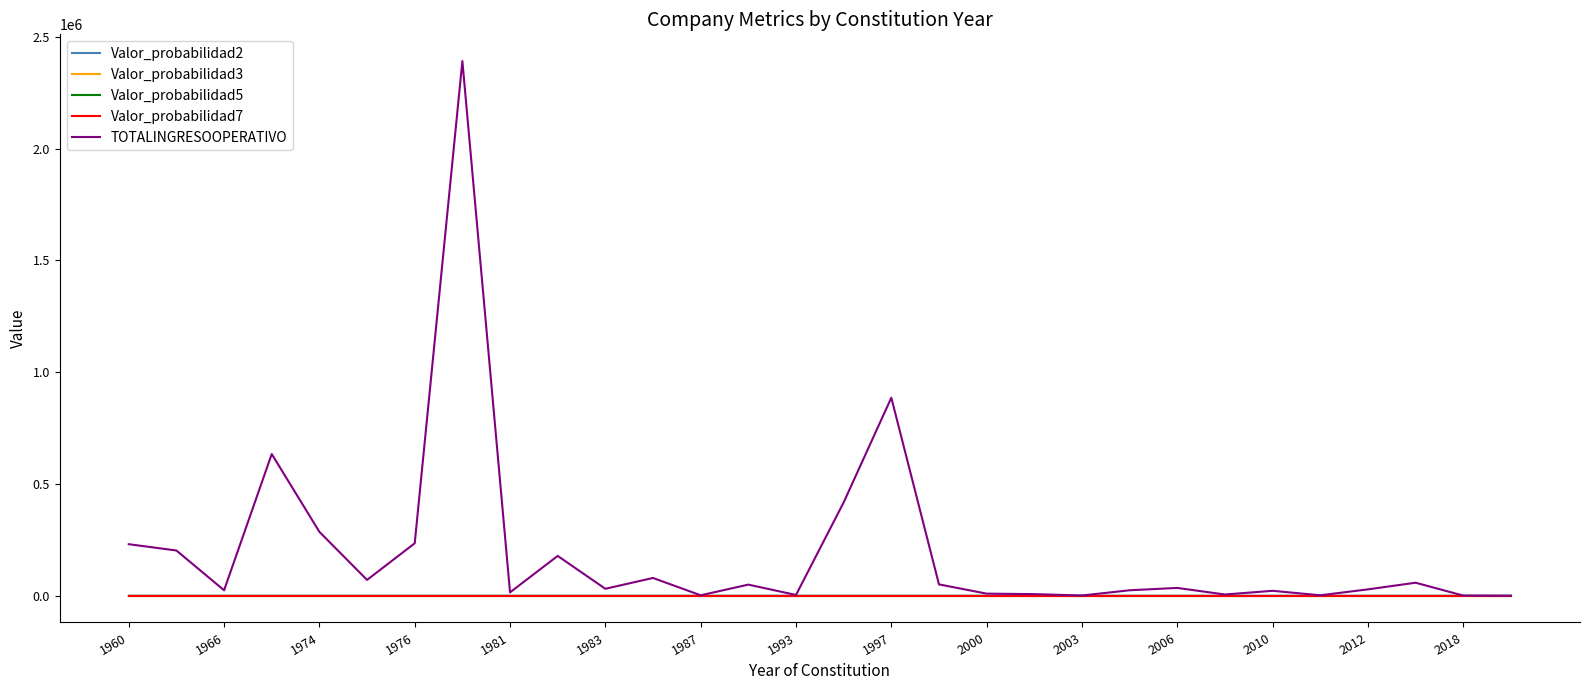

Which series has the largest total across all categories?

TOTALINGRESOOPERATIVO